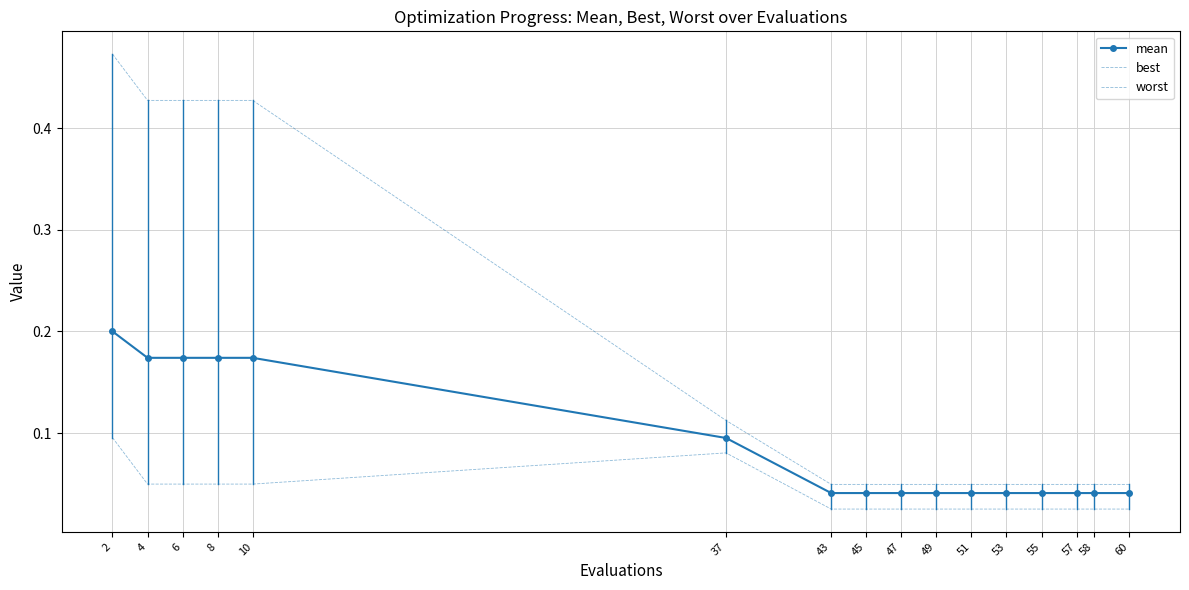

True or false: worst and mean cross at least once.

False